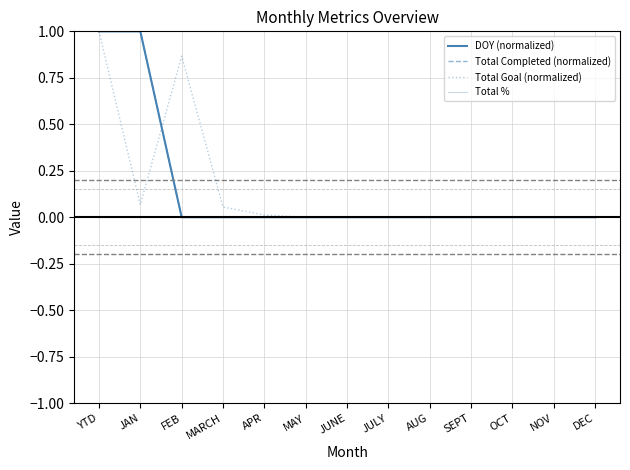

What position from the left is MAY?

6